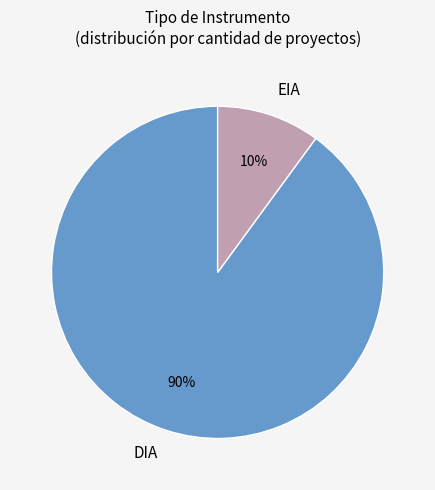

Is it true that EIA is 10% of the pie?

True